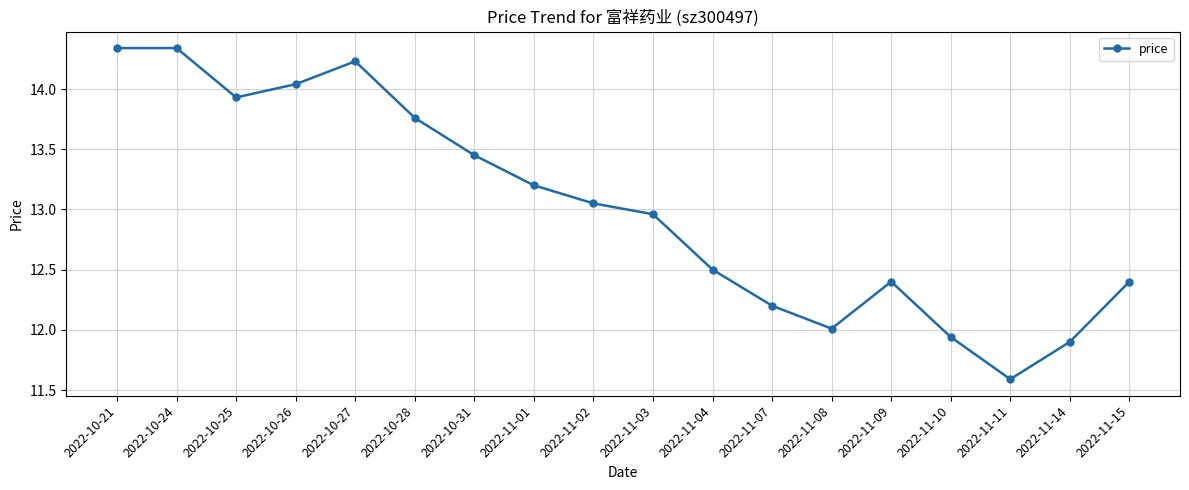

At which label does the data first exceed 13?

2022-10-21